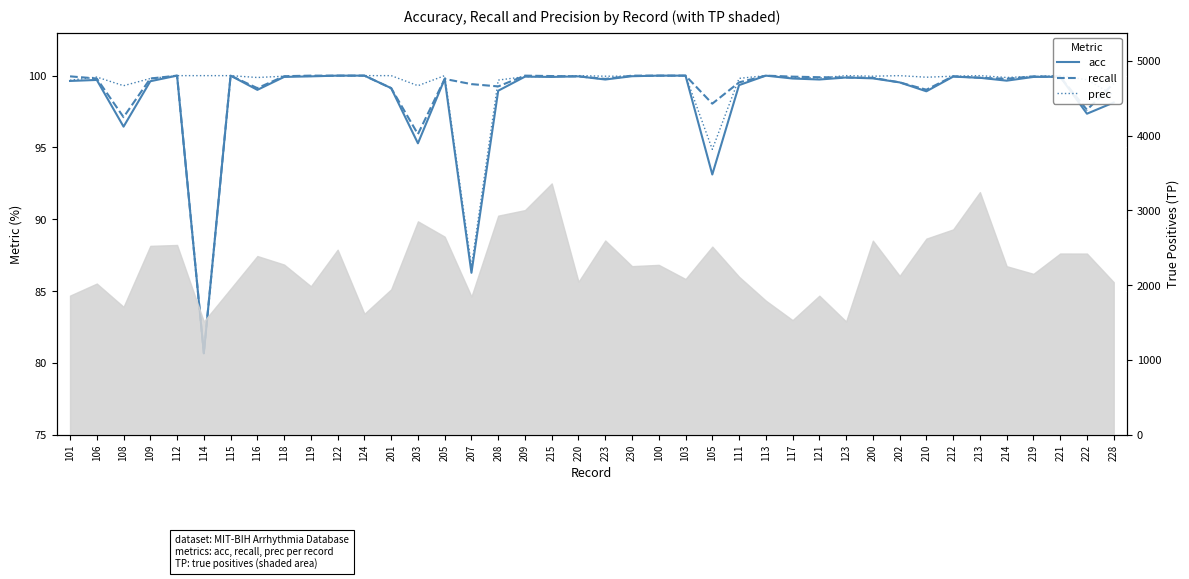

At which label does prec first exceed 99?

101